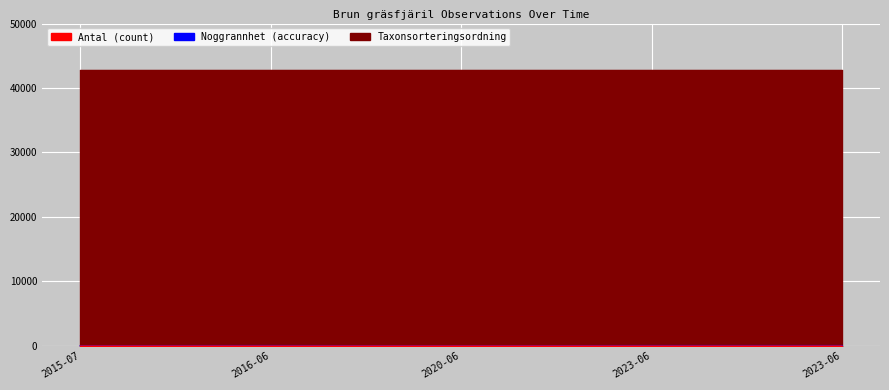

What is the label of the 4th point from the right?

2016-06